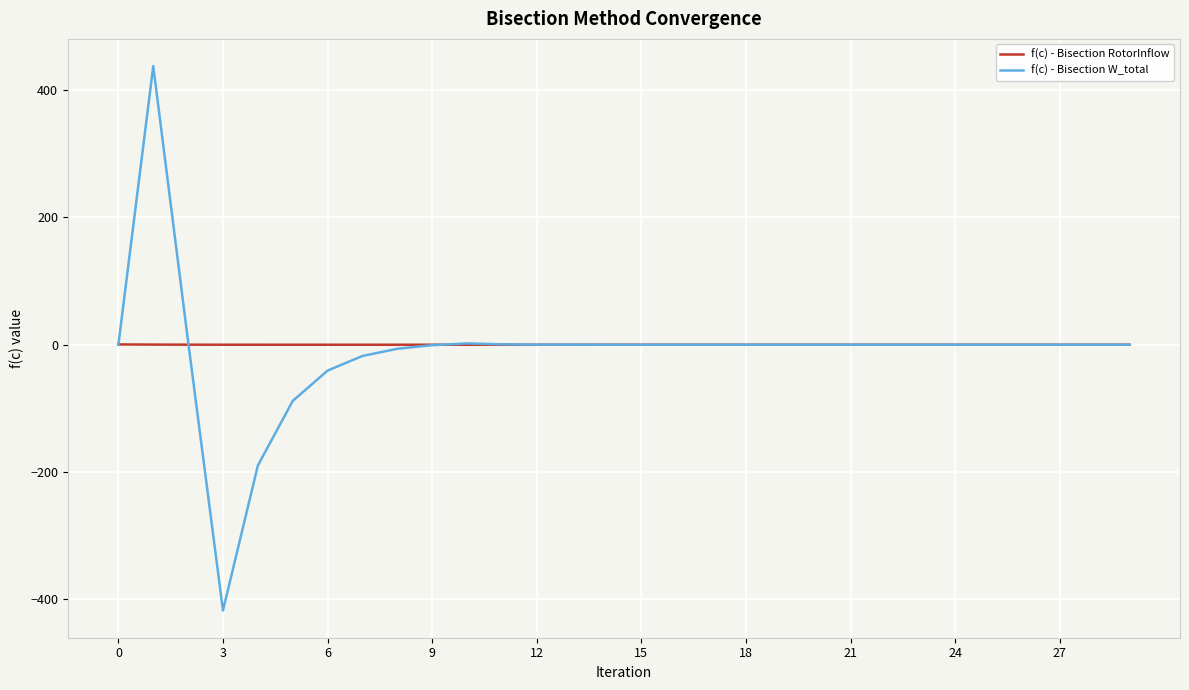

Which series has the widest spread of values?

f(c) - Bisection W_total